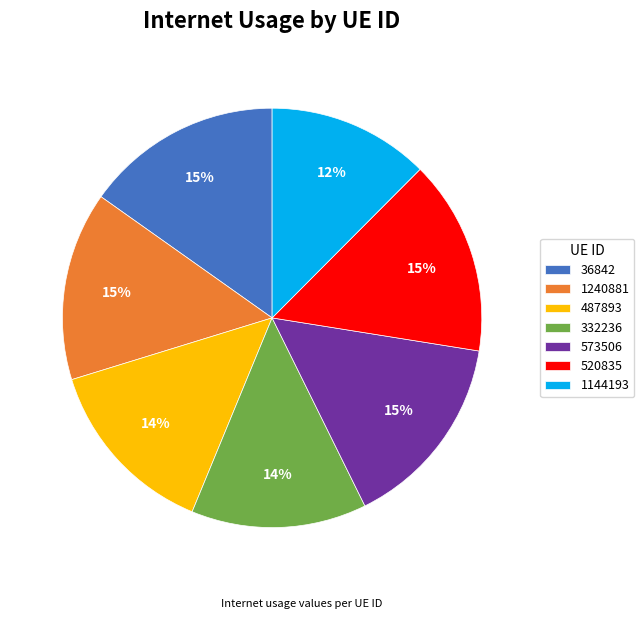

To the nearest percent, what is the average slice percentage?

14%